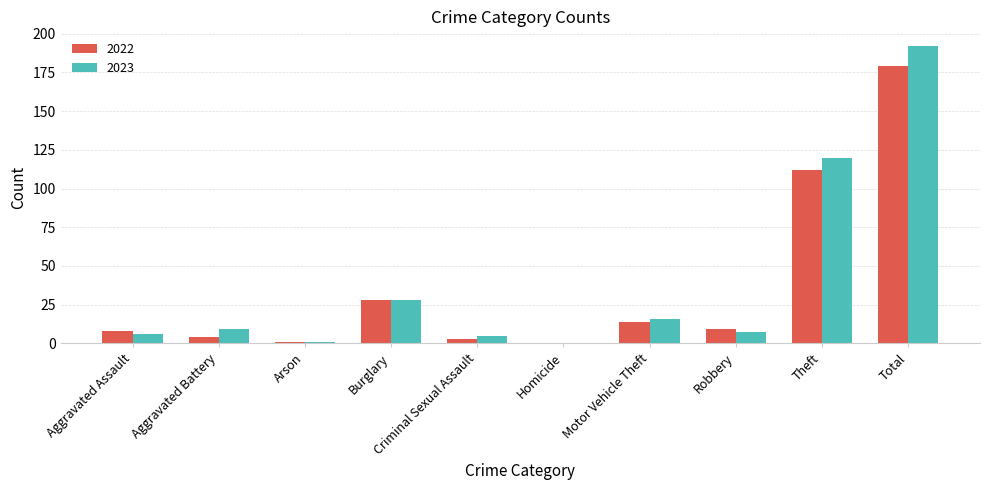

At which label is 2022 closest to 89?

Theft